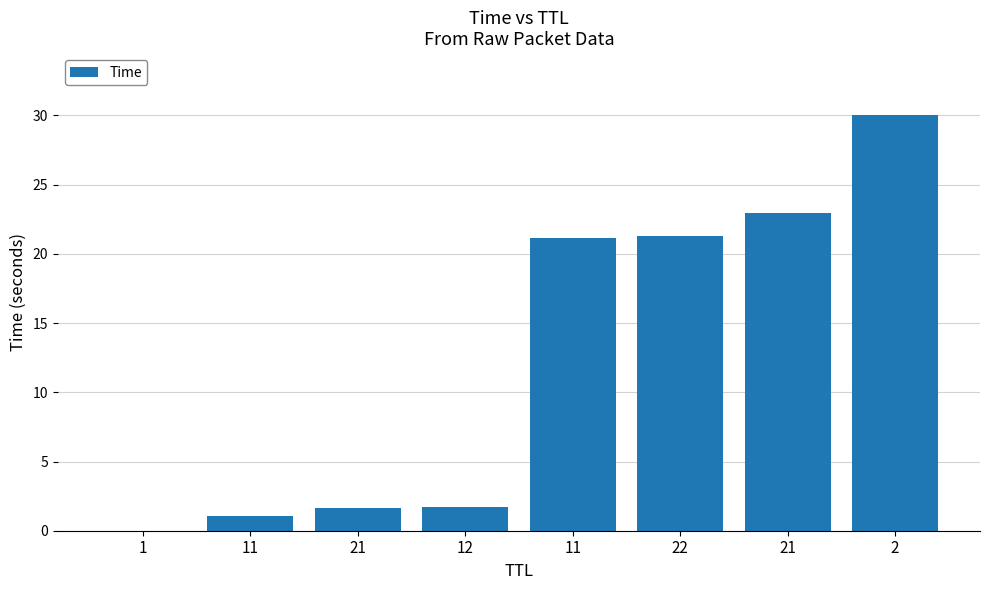

Are the bars horizontal?

No